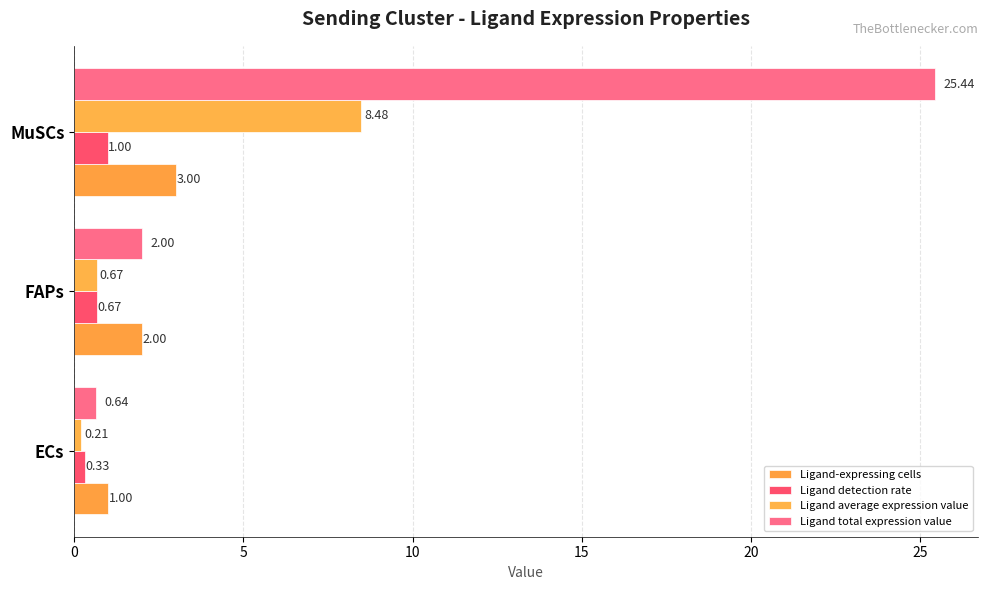

What are all the series names shown in the legend?

Ligand-expressing cells, Ligand detection rate, Ligand average expression value, Ligand total expression value